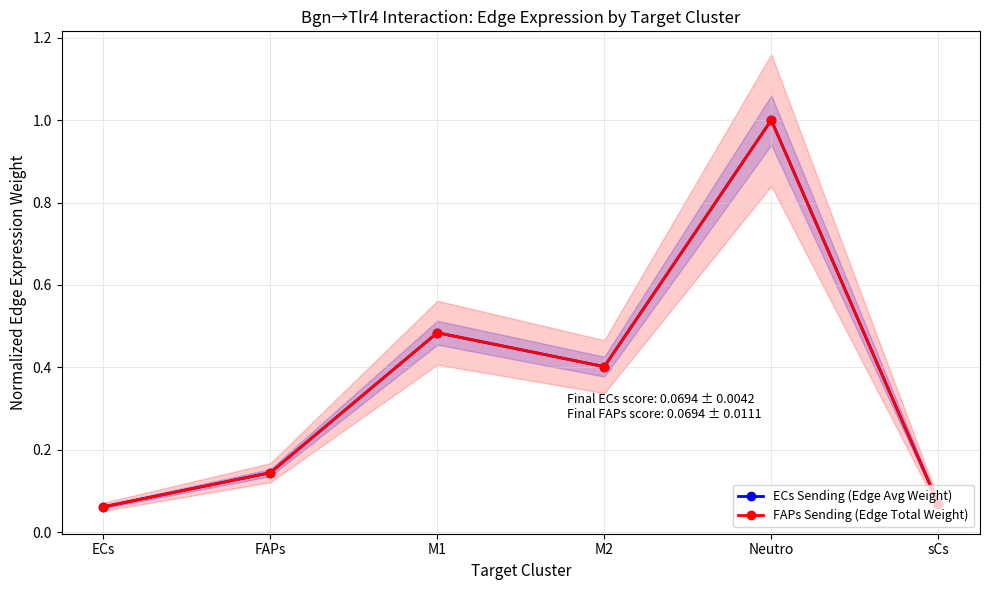

What is the sum of all FAPs Sending (Edge Total Weight) values?

2.2